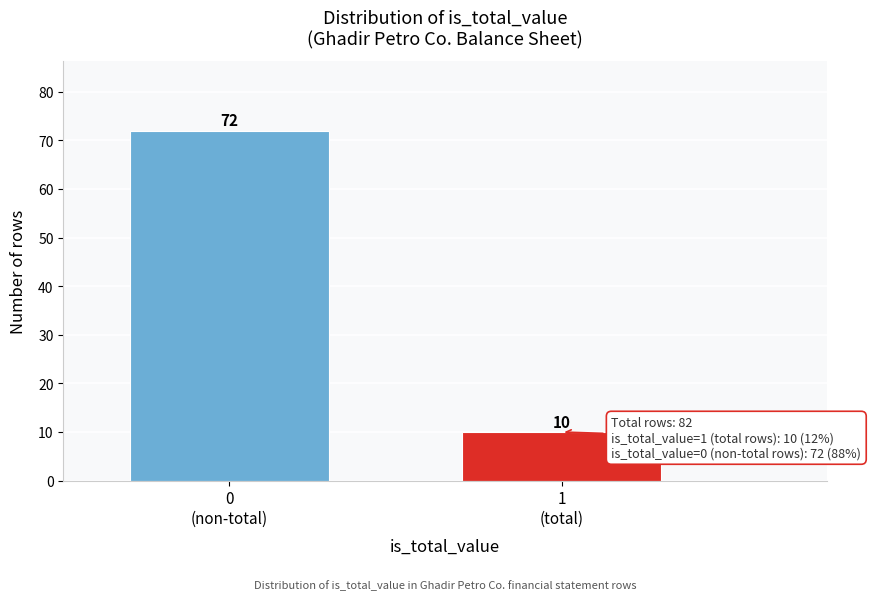

Reading left to right, what are all the values shown in this chart?

72	10